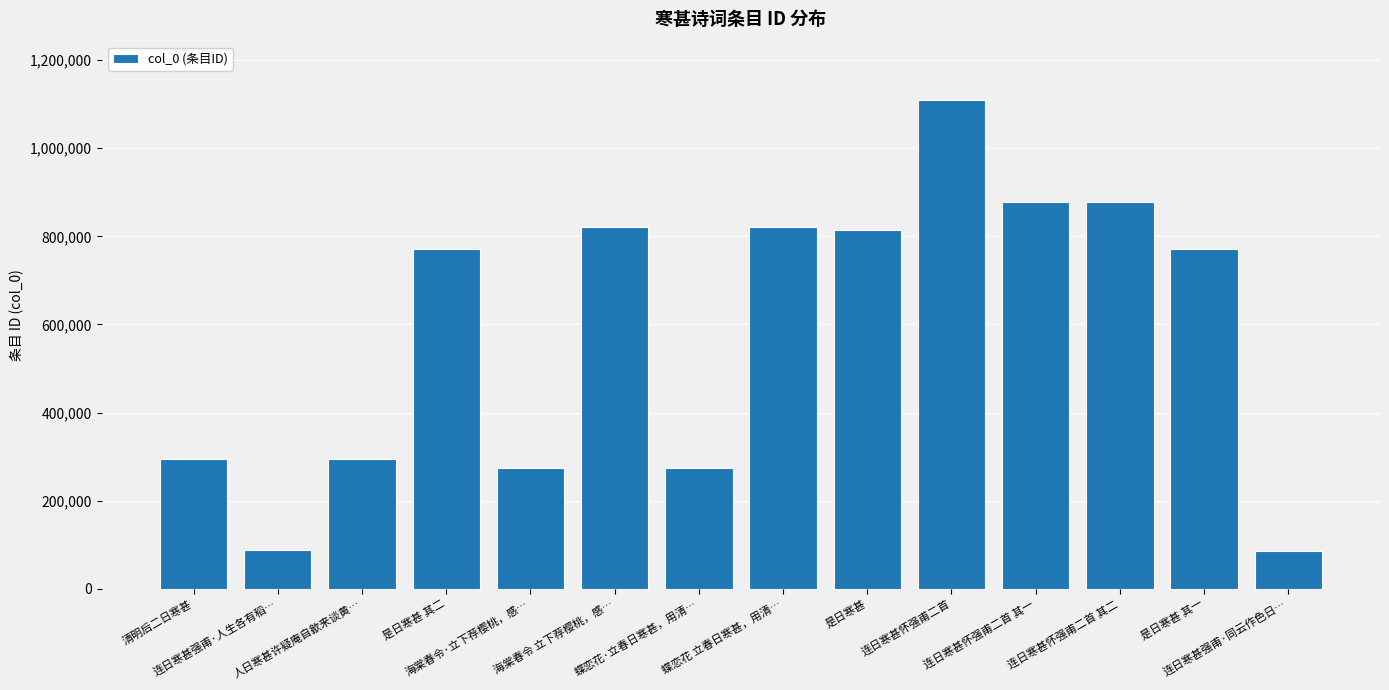

At which category does the chart reach its peak across all series?

连日寒甚怀强甫二首